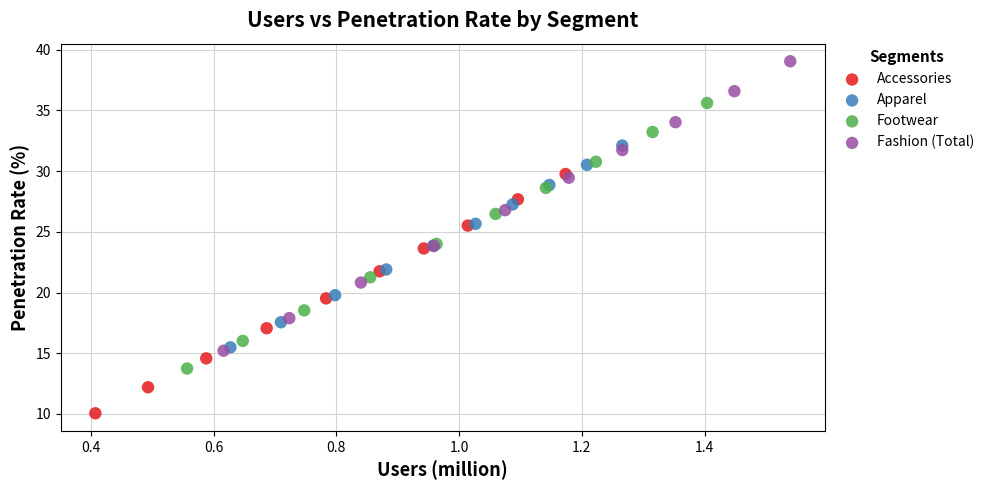

Which series reaches the minimum Y coordinate?

Accessories